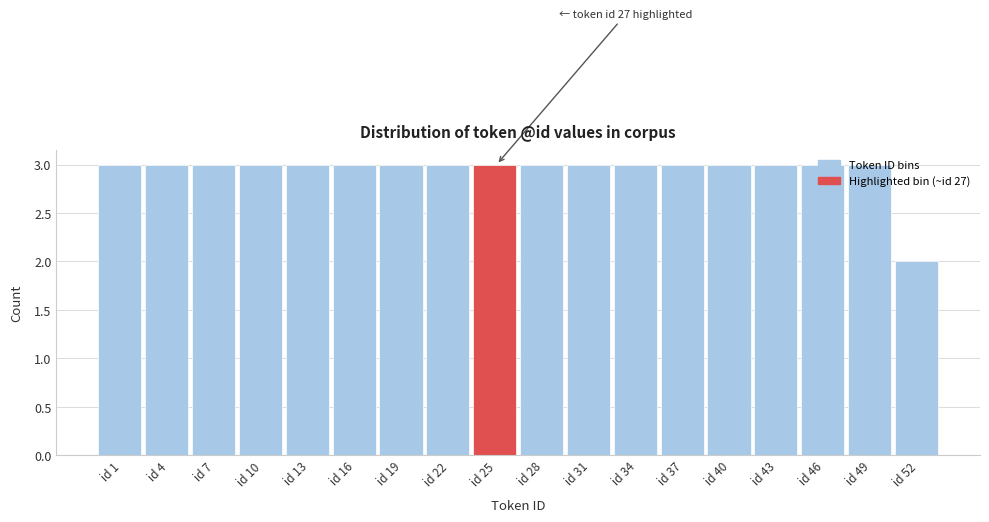

Which category has the lowest value across all series?

id 52